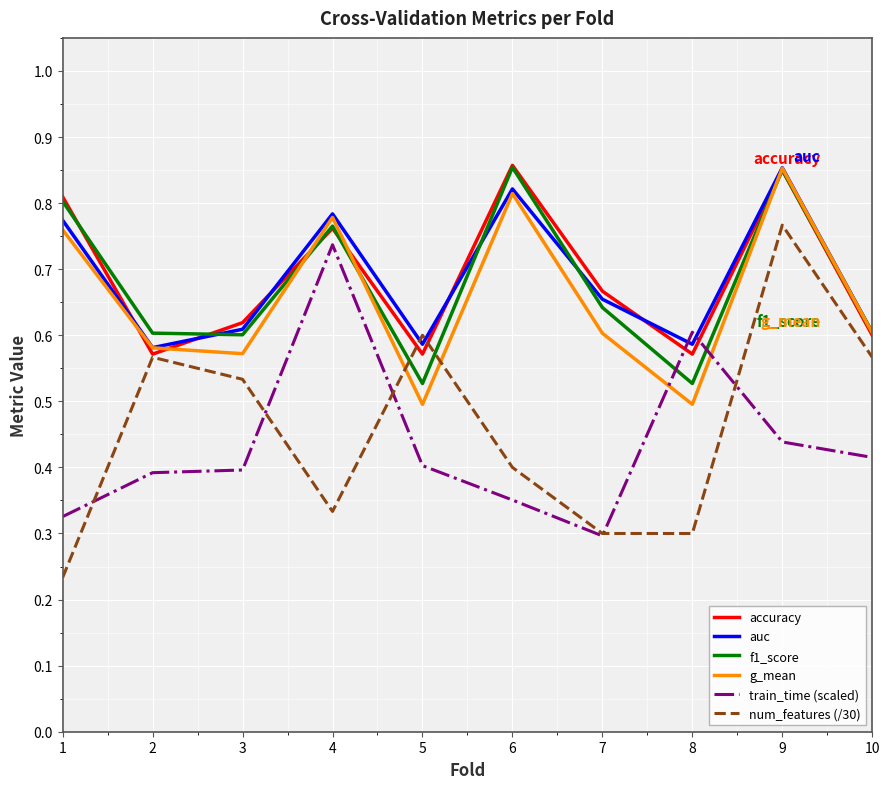

Is the value of accuracy at 7 greater than the value of train_time (scaled) at 3?

Yes